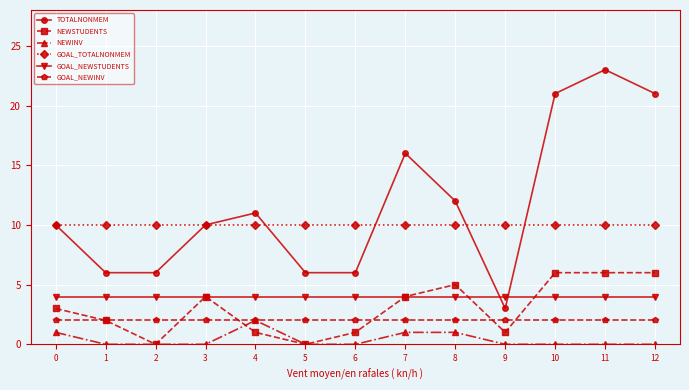

What is the sum of the TOTALNONMEM values at 8 and 0?

22